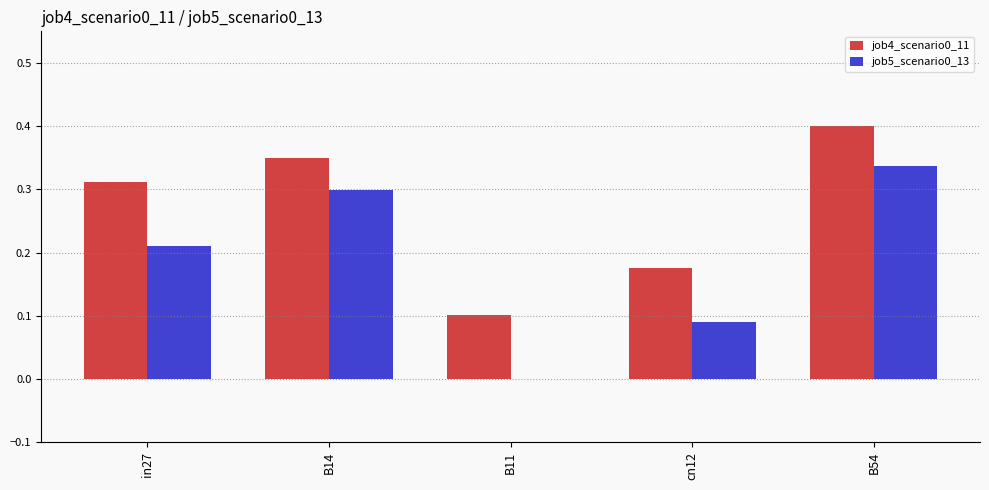

Which series has the largest total across all categories?

job4_scenario0_11